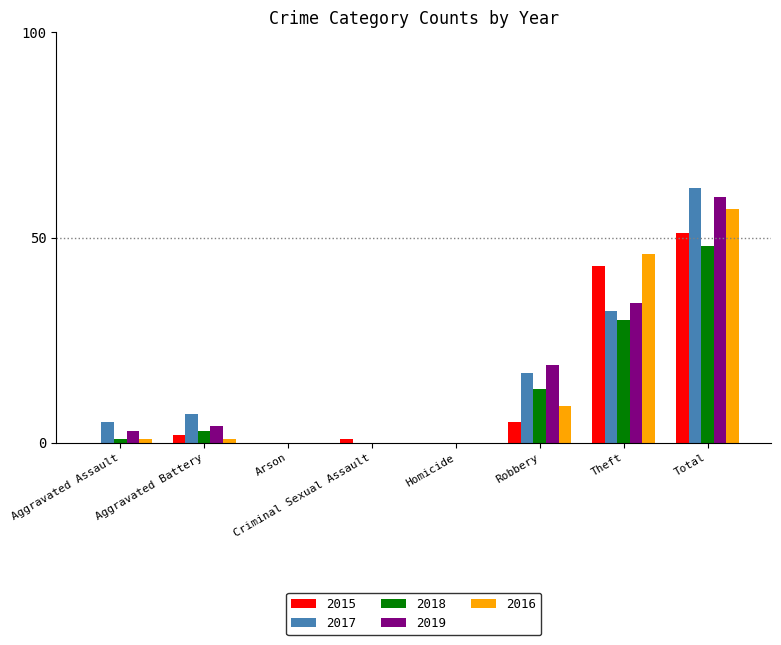

At which category is the sum across all series the highest?

Total